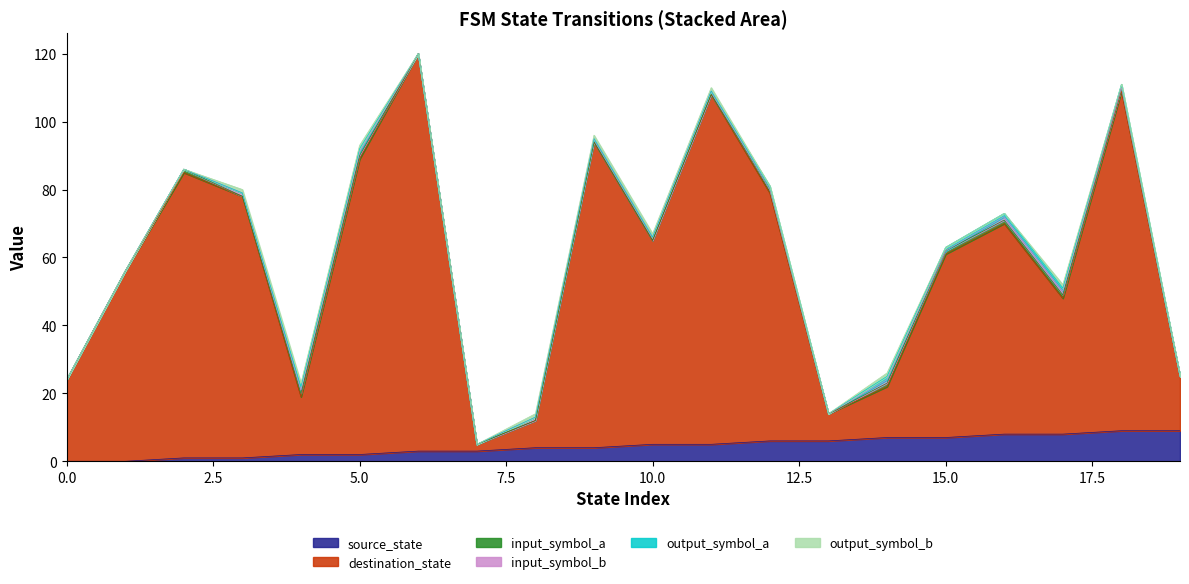

What is the approximate value of destination_state at 3, to the nearest 50?

100